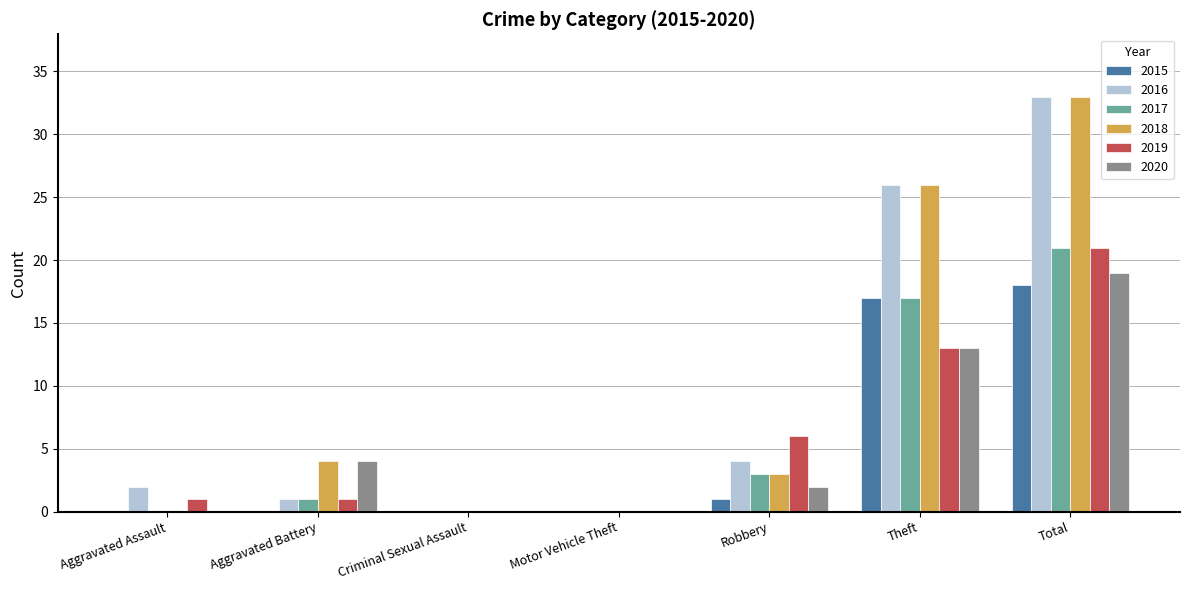

Count the number of data series in this chart.

6